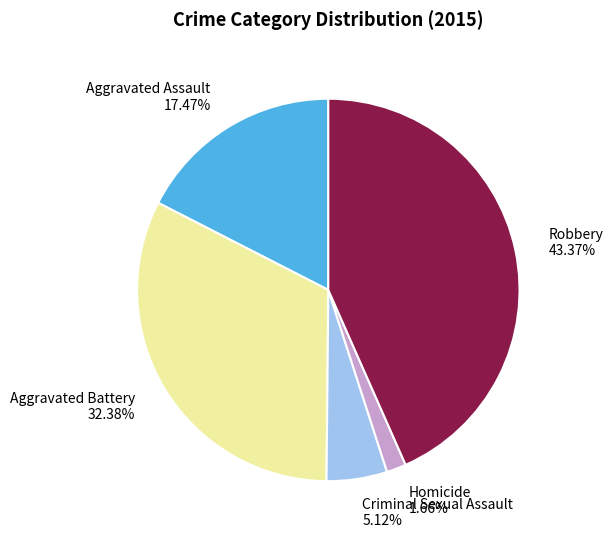

To the nearest percent, what percentage of the pie is Homicide?

2%